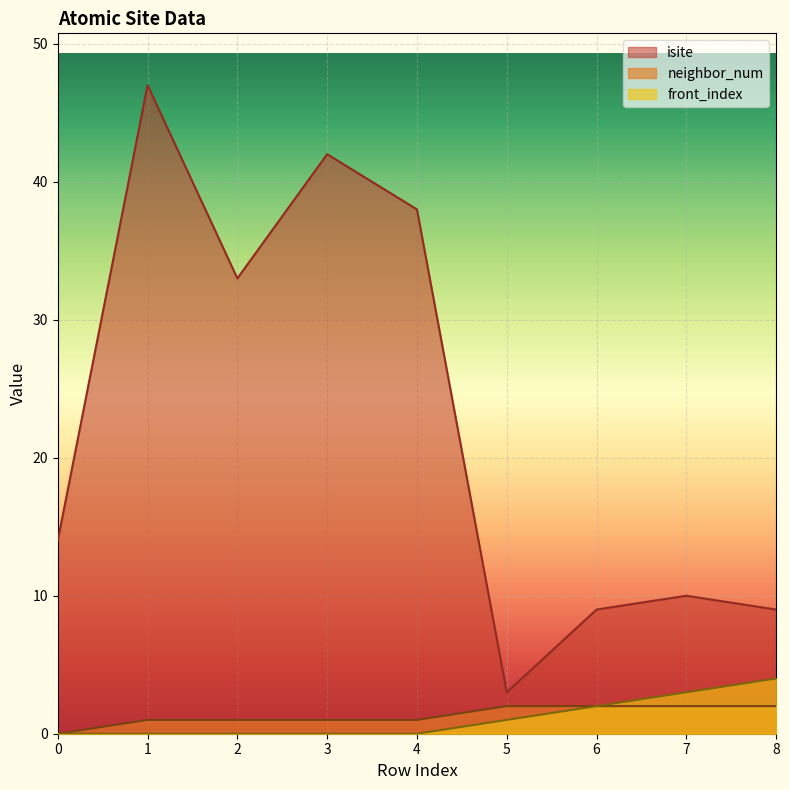

True or false: isite and neighbor_num cross at least once.

False